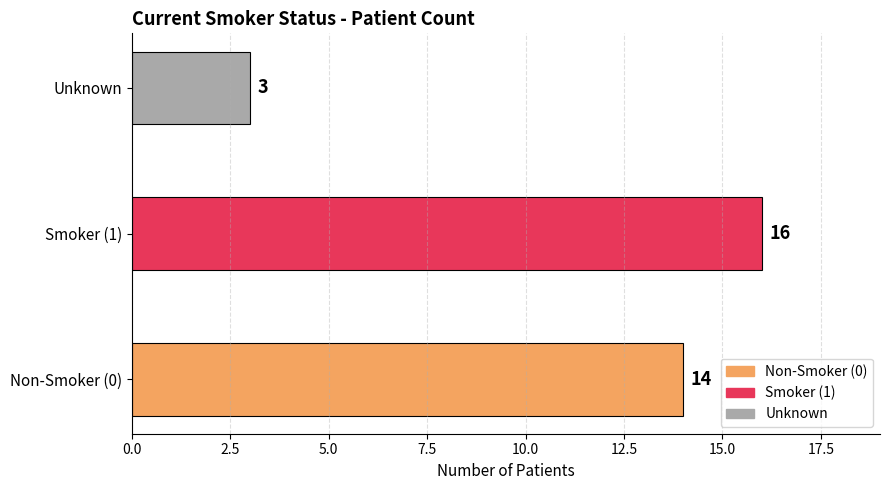

Is it true that the value at Unknown is 3?

True